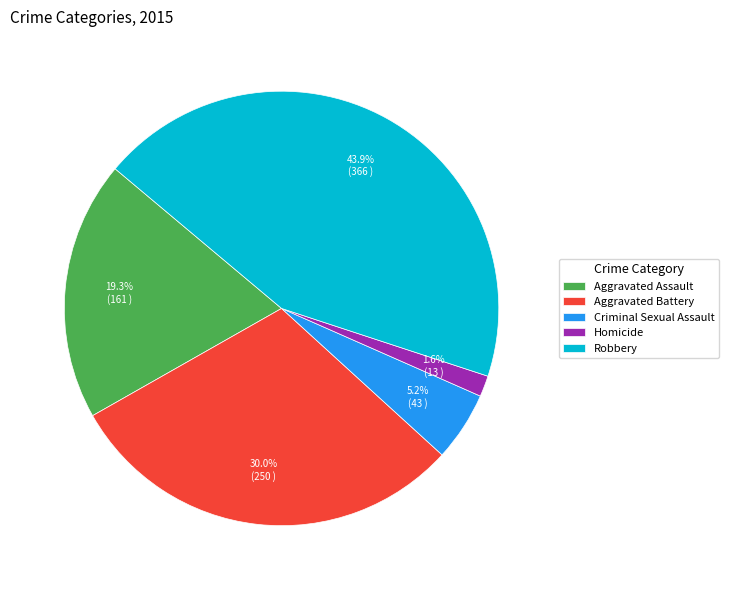

Between Aggravated Battery and Aggravated Assault, which is larger?

Aggravated Battery